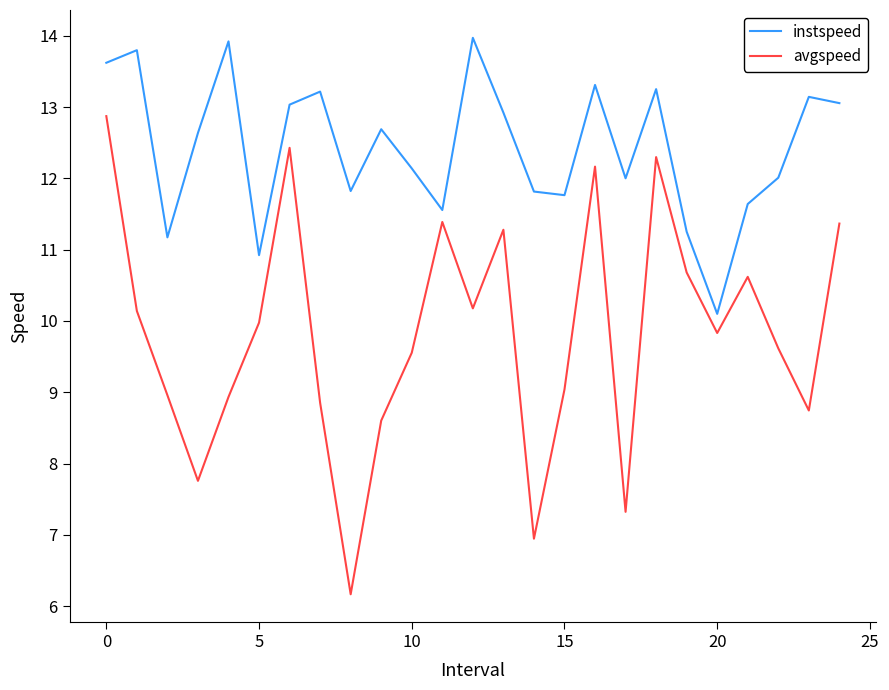

True or false: instspeed and avgspeed intersect in this chart.

False